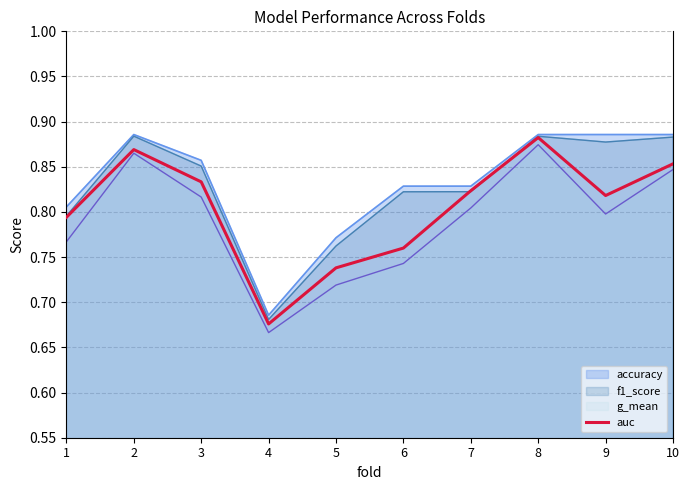

Rank the categories by value from lowest to highest.

4, 5, 6, 1, 9, 7, 3, 10, 2, 8